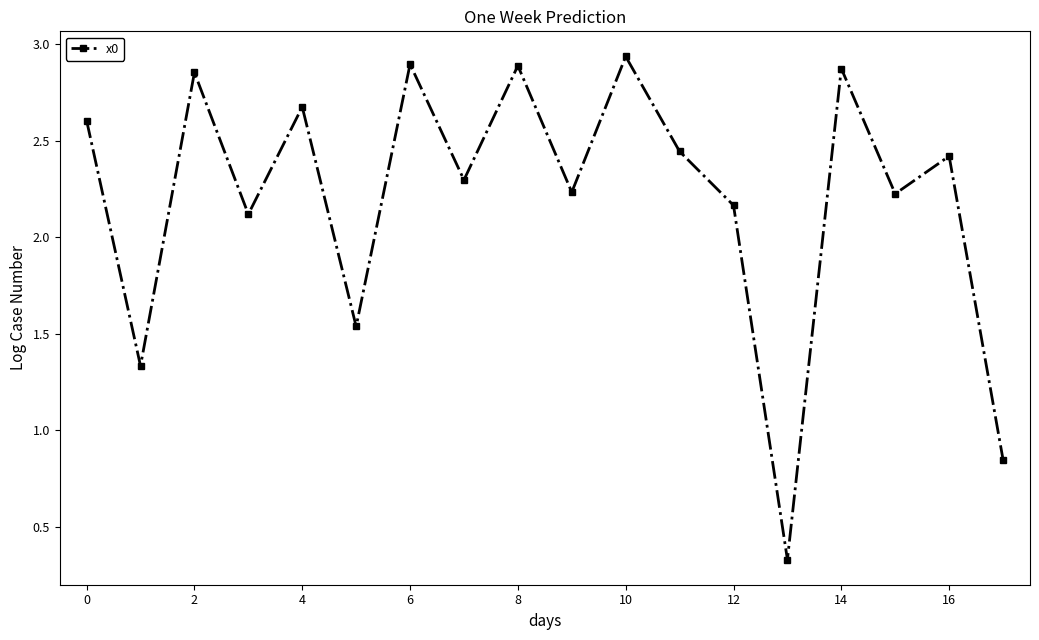

How many data points does each series have?

18